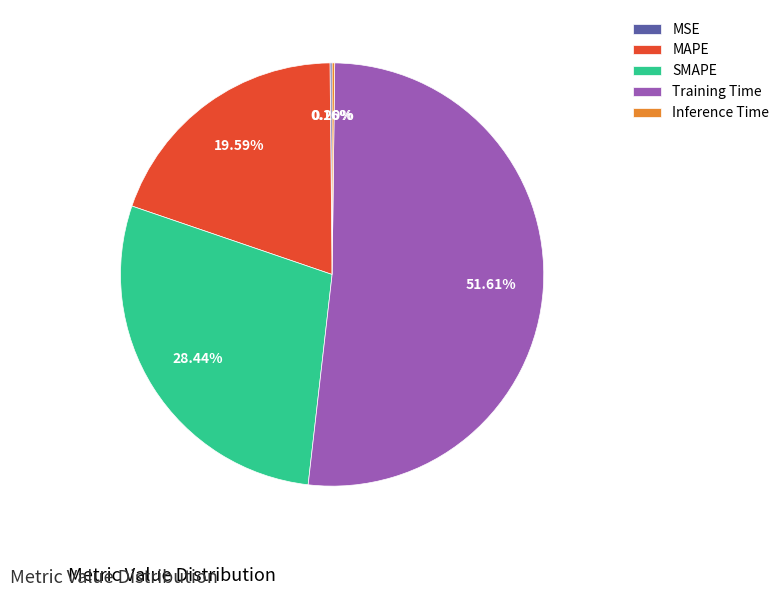

What portion of the pie excludes MAPE?

80.4%